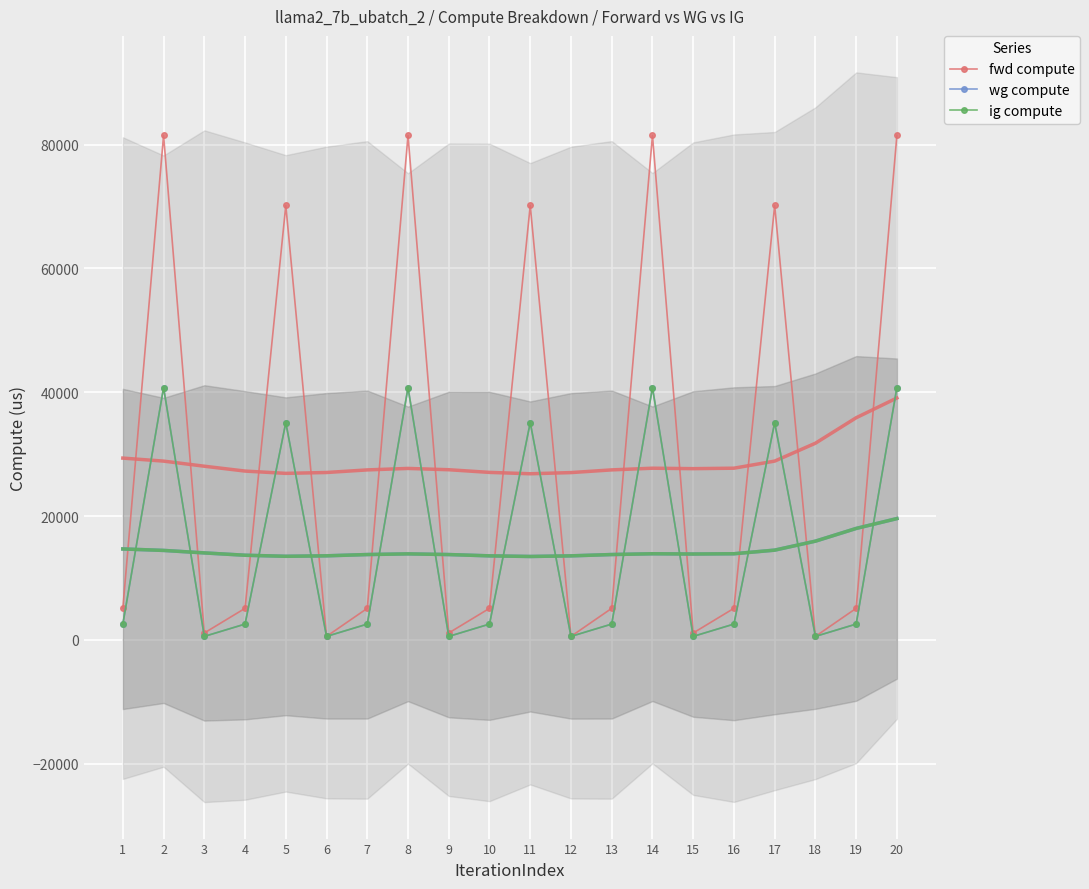

Rank the series by their maximum value, from lowest to highest.

wg compute, ig compute, fwd compute